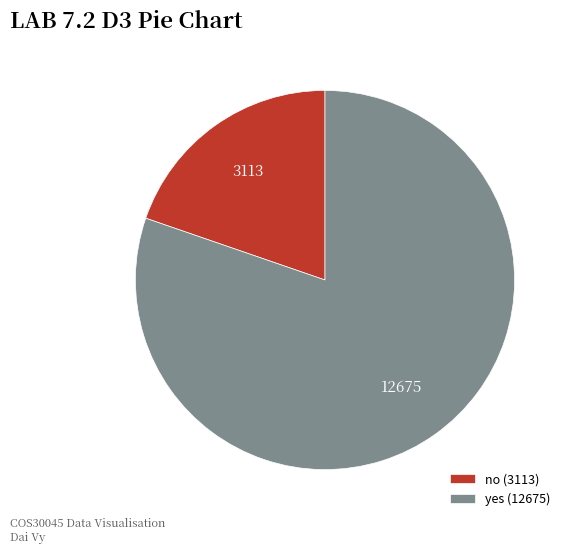

What is the largest slice in the pie chart?

yes